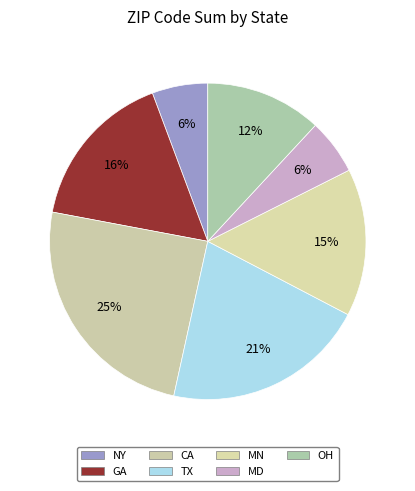

To the nearest percent, what portion does MD represent?

6%